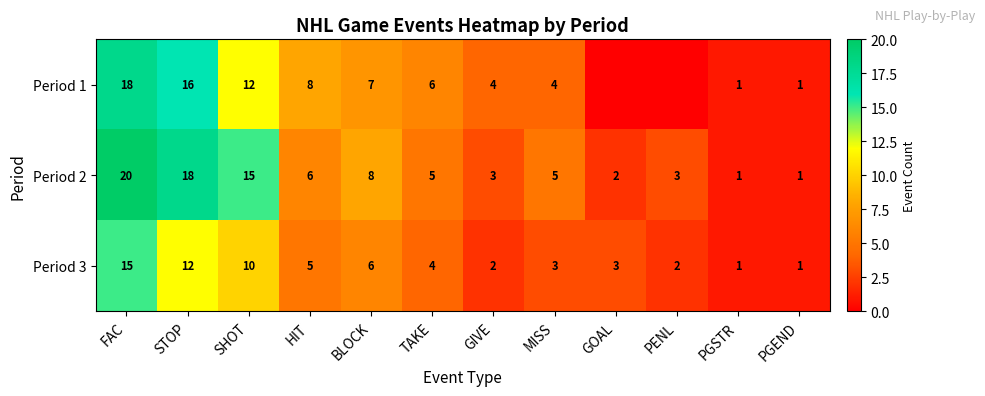

What is the highest value of the Period 2 series?

20